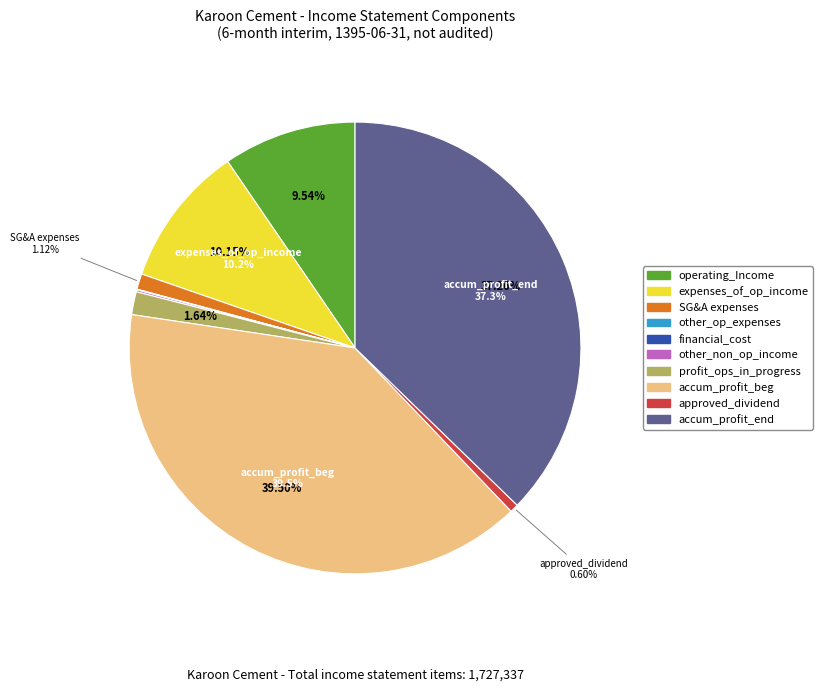

Does any single category account for the majority?

No